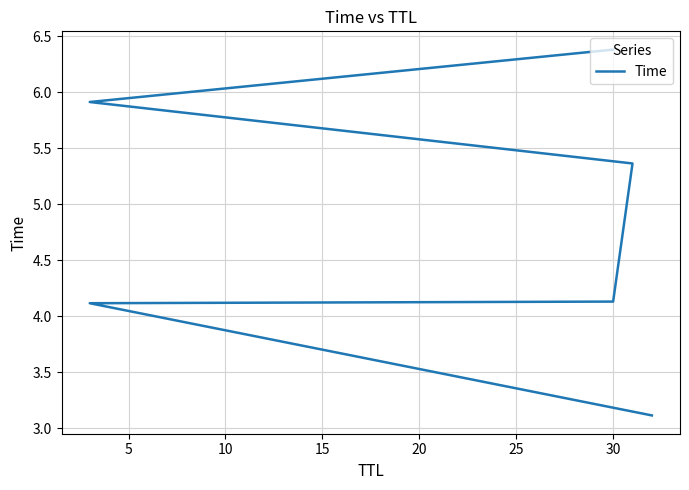

Reading right to left, list all the values displayed in this chart.

6.4	5.9	5.4	4.1	4.1	3.1